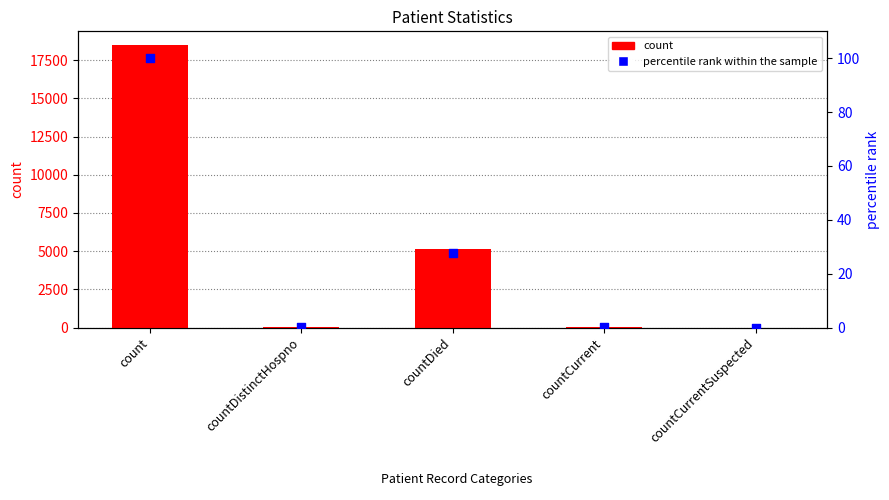

Is the value of count at countCurrent greater than the value of percentile rank within the sample at countDied?

Yes